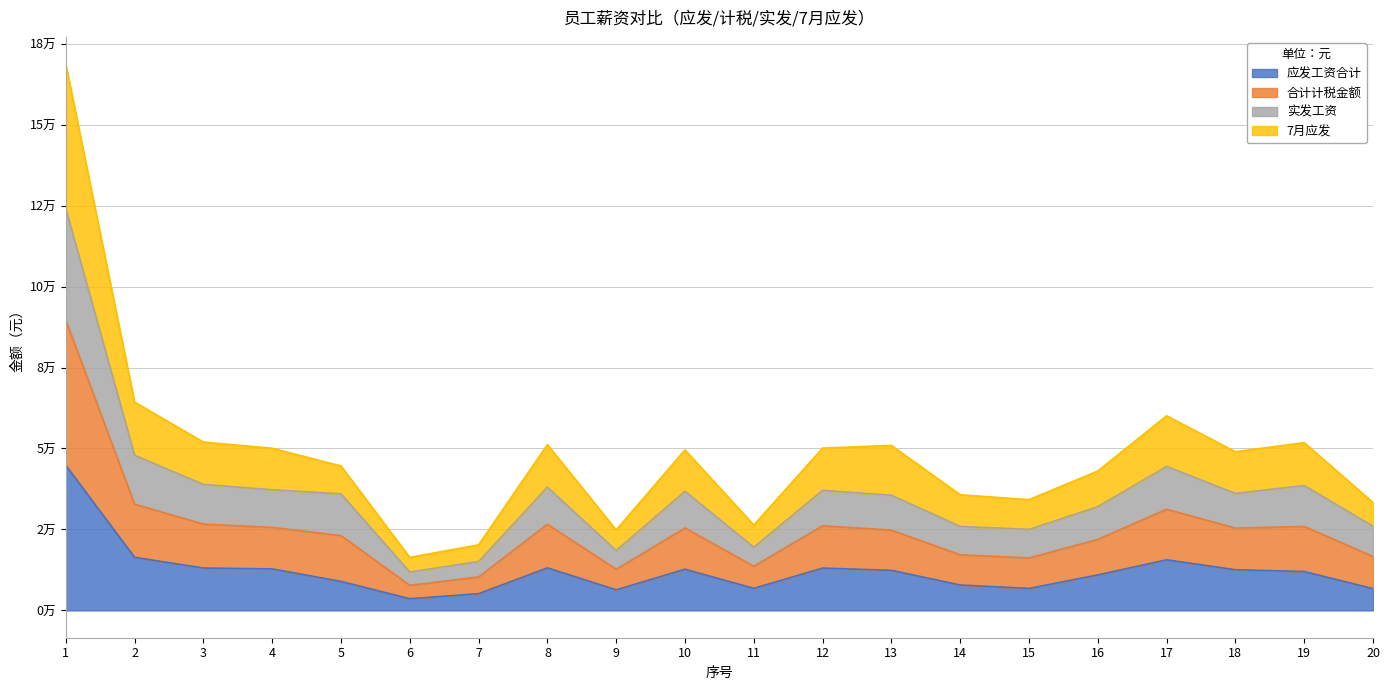

Which label corresponds to the largest value in the chart?

1